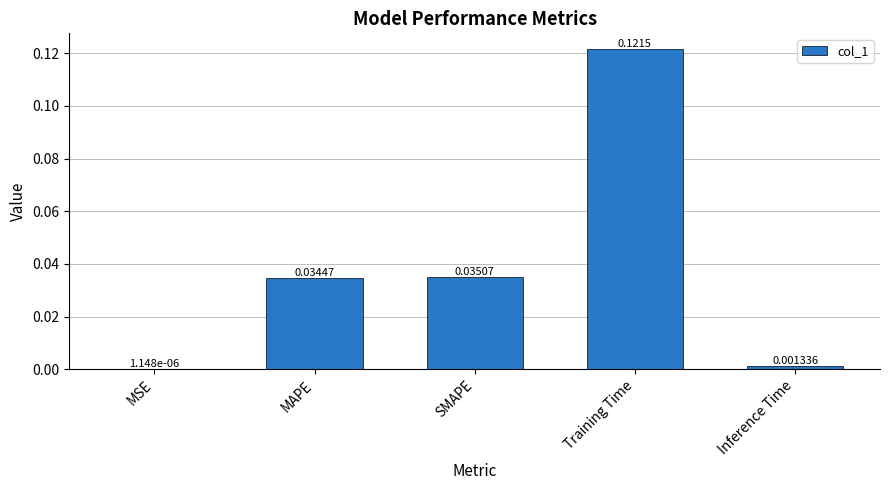

At which category does the chart reach its peak across all series?

Training Time